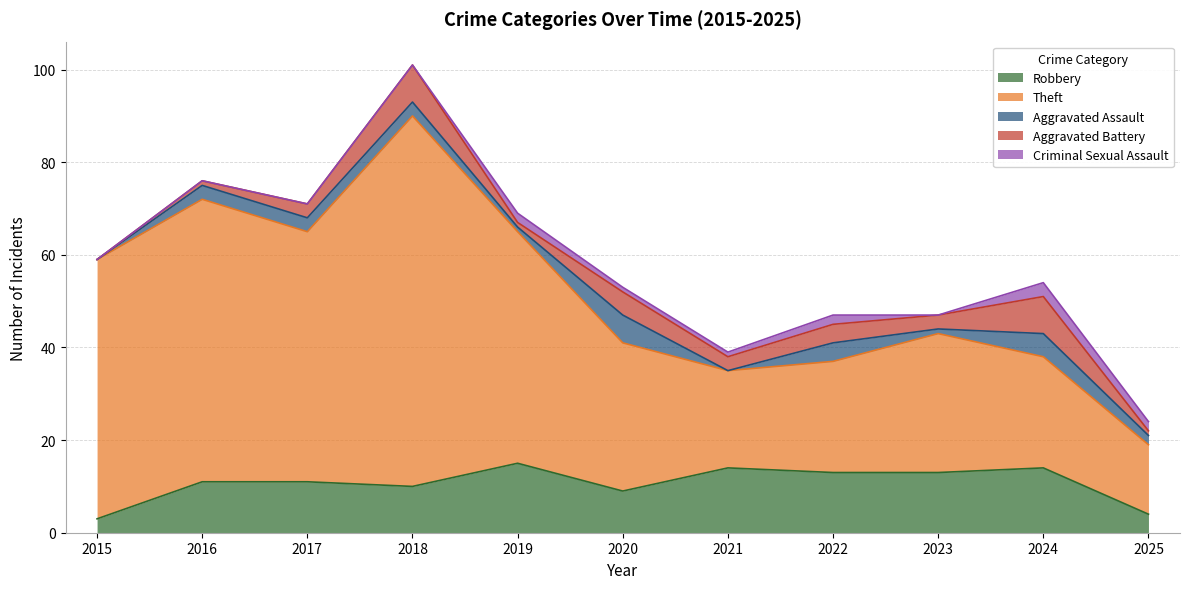

How many data points in Theft are above 32?

5